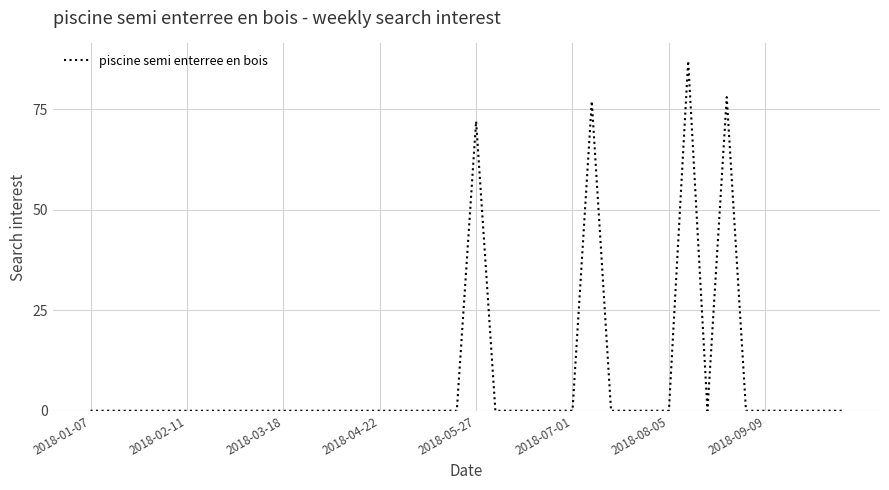

Does the chart have visible grid lines?

Yes